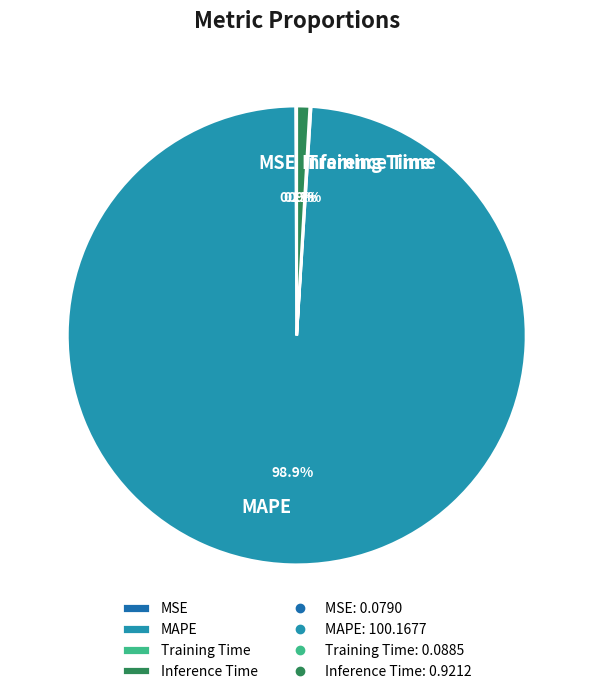

Does any single category account for the majority?

Yes